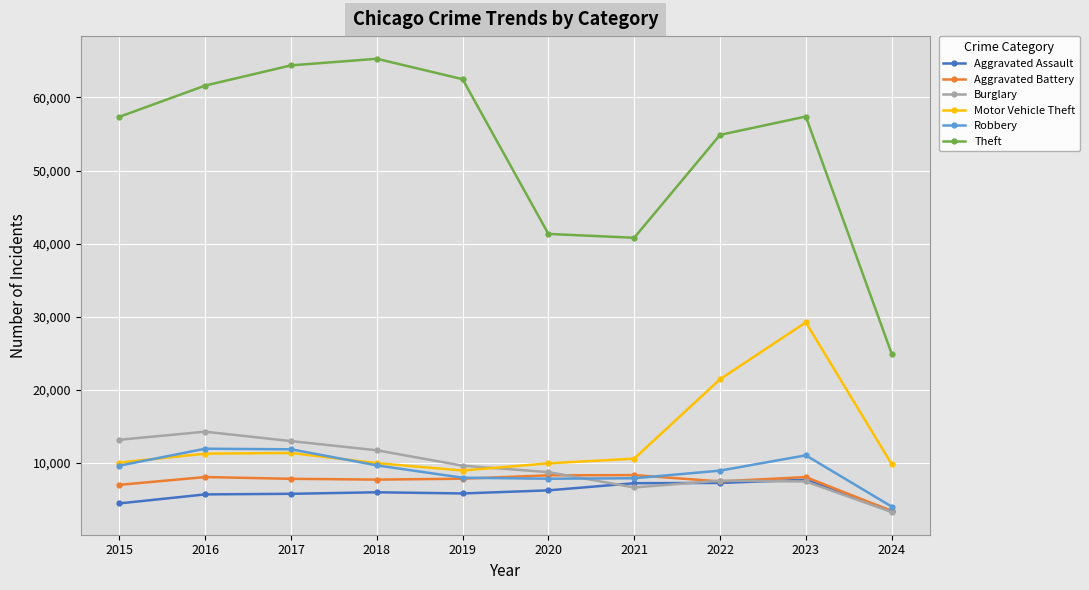

Does the chart have visible grid lines?

Yes